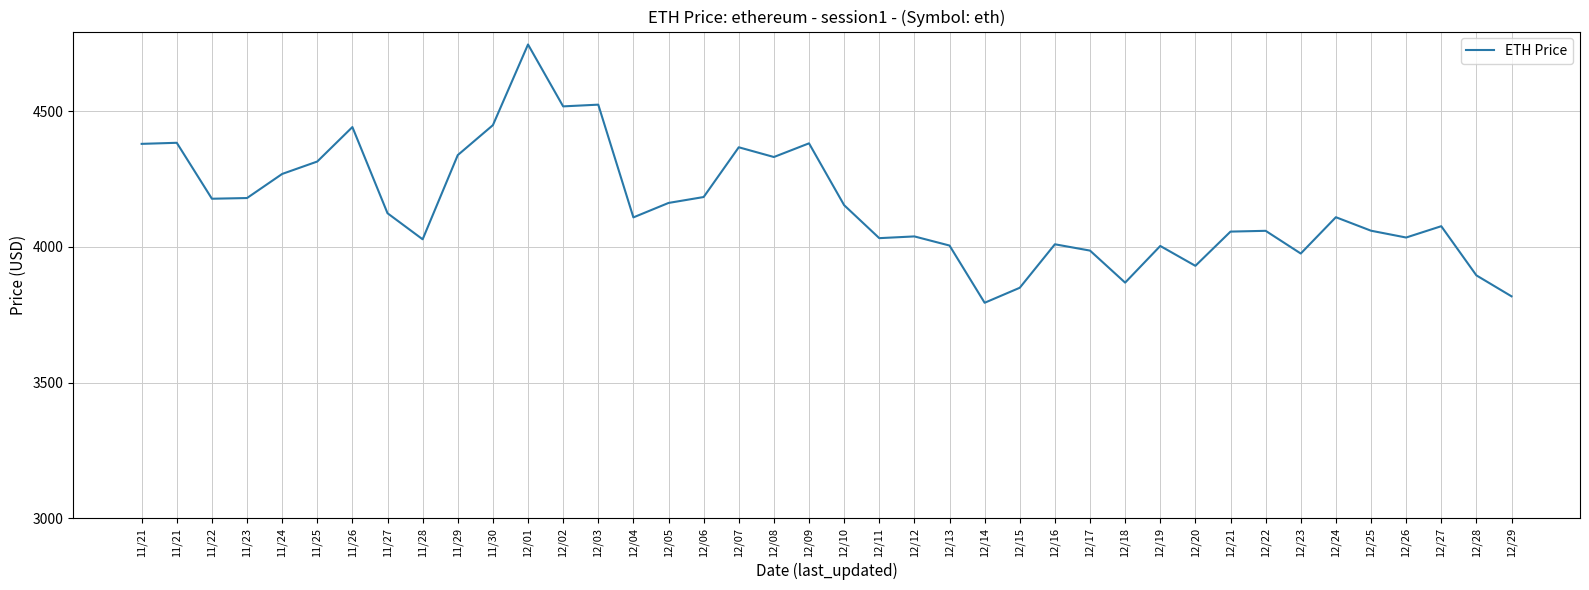

True or false: the data has more than 1 interior local peaks.

True